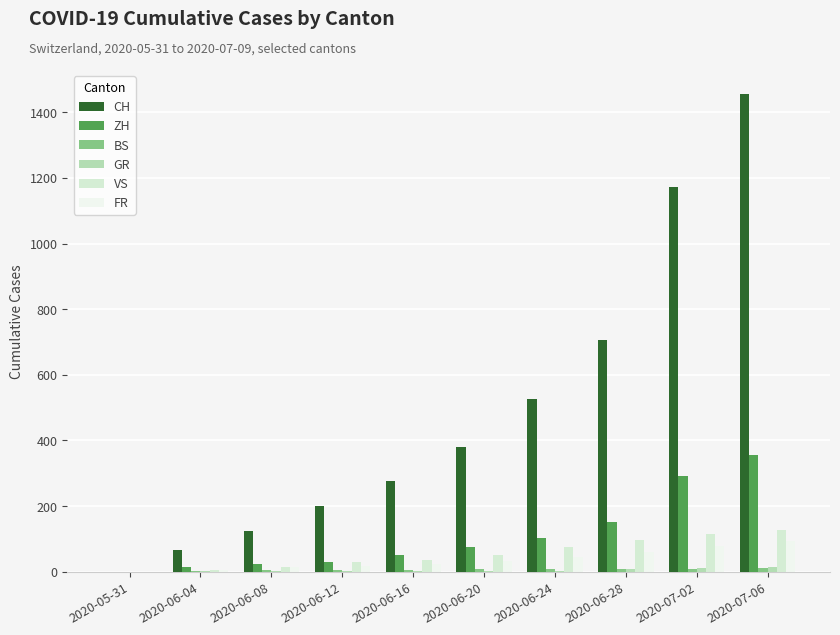

Are the bars horizontal?

No